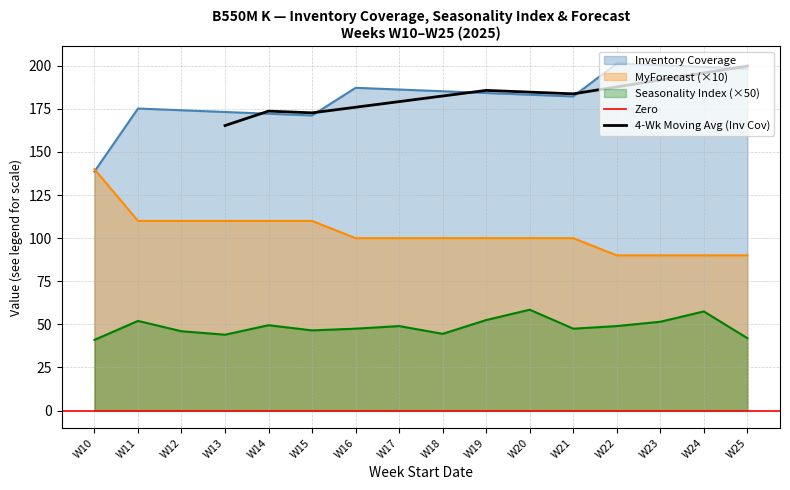

True or false: Inventory Coverage has a value of 185.2 at W18.

True